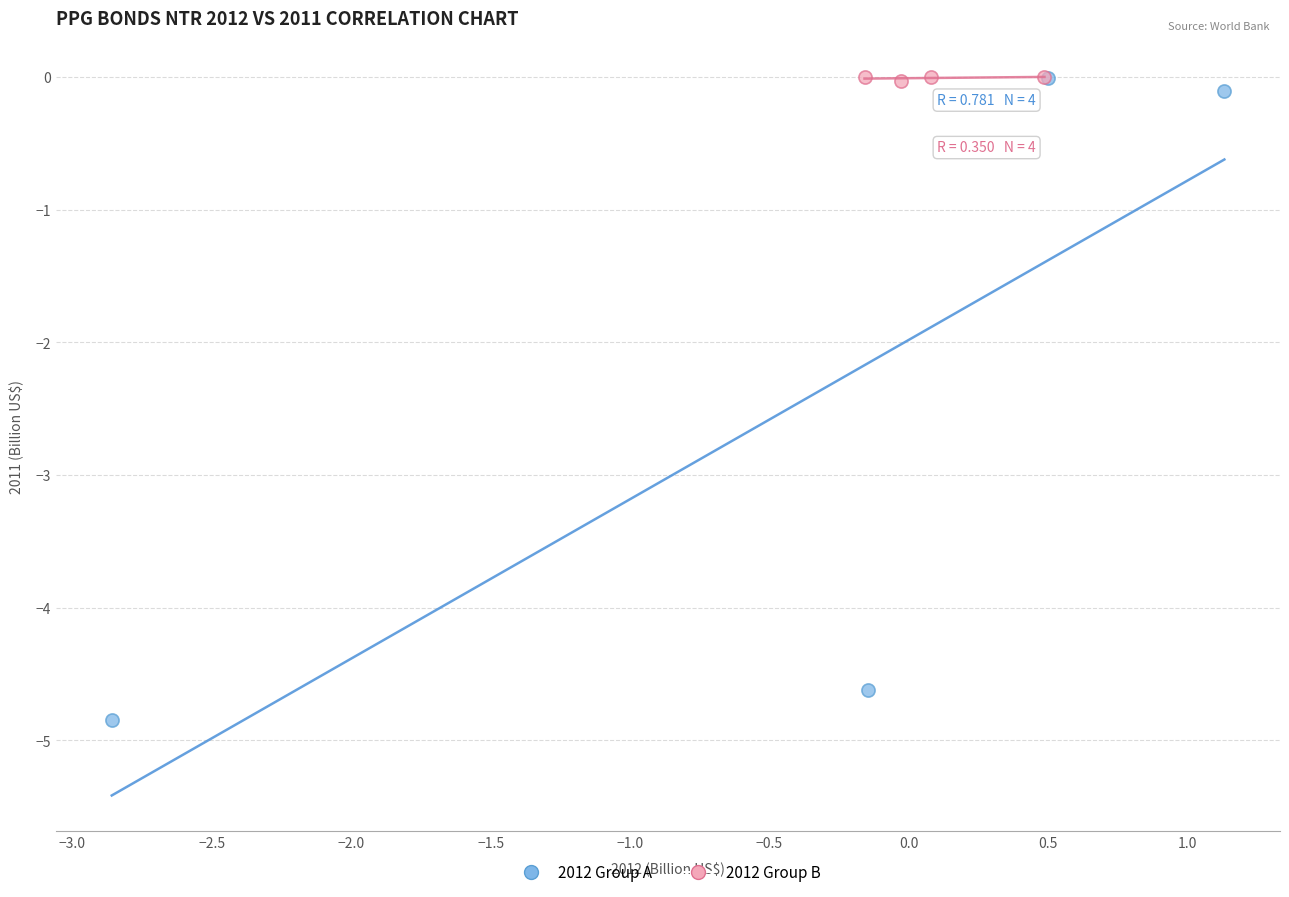

Which series contains the lowest Y value?

2012 Group A